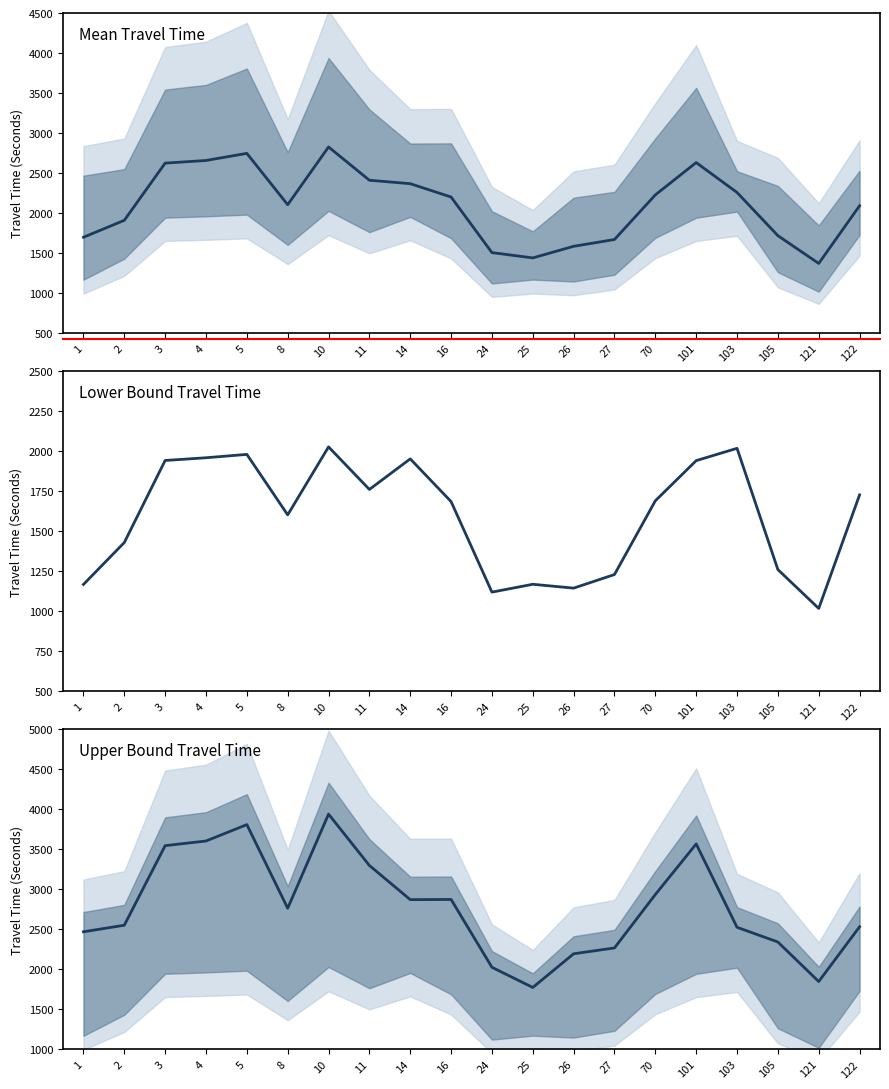

How many lines are shown in the chart?

3